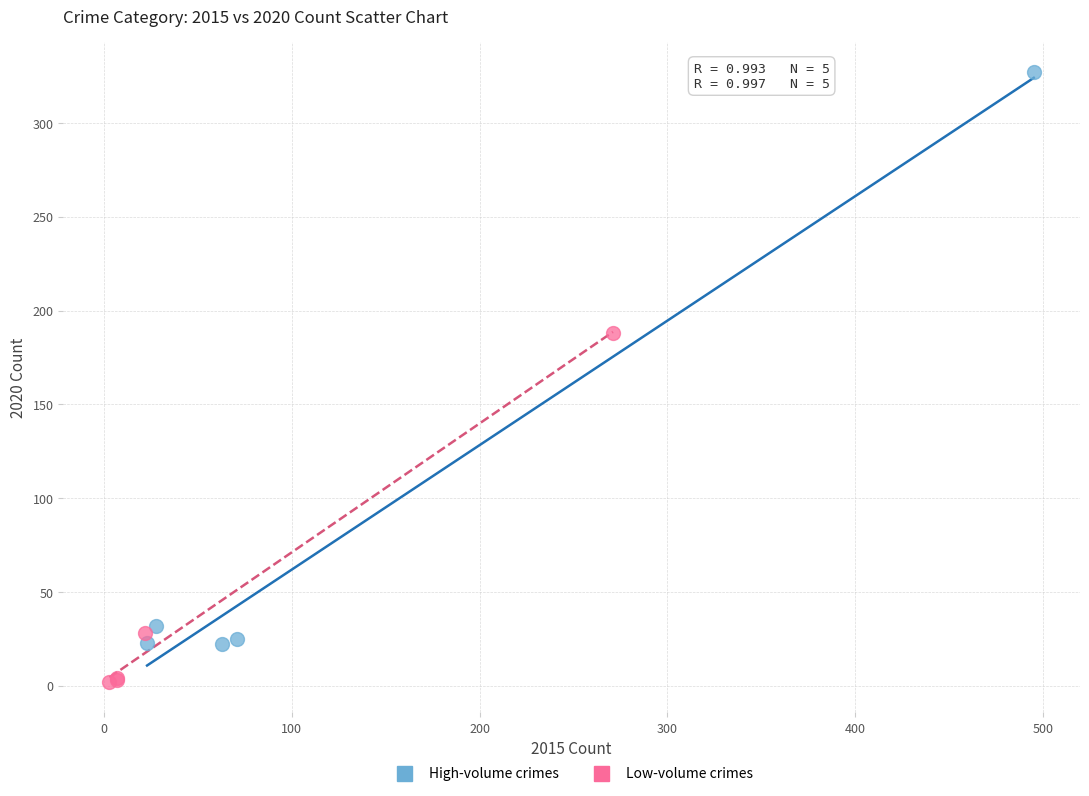

Which series contains the highest Y value?

High-volume crimes